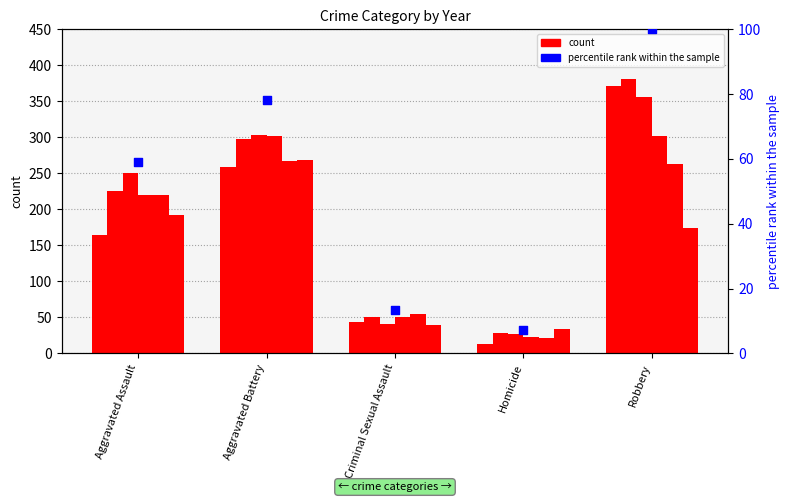

Between Homicide and Aggravated Battery, which is larger?

Aggravated Battery